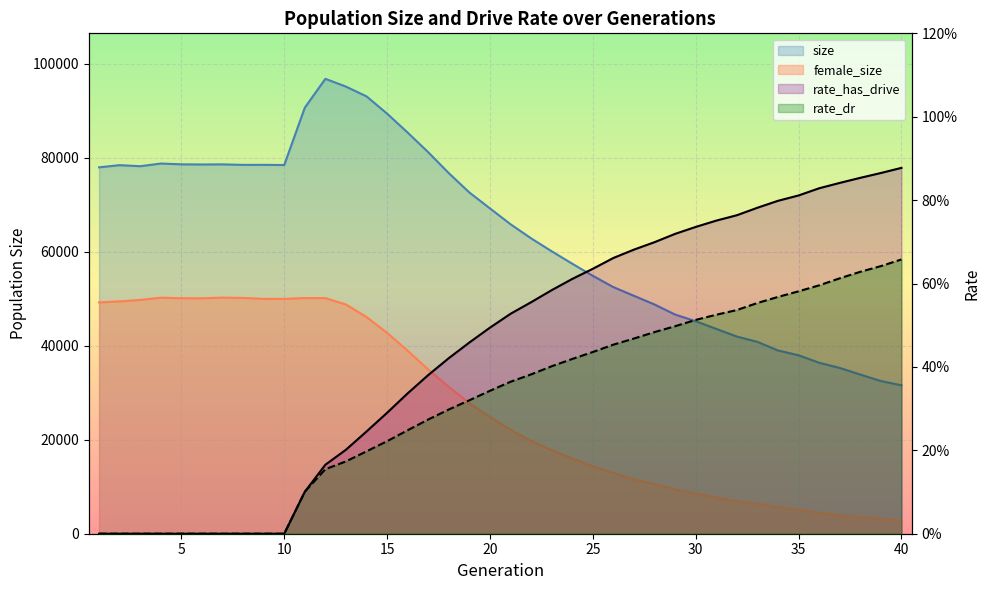

Is it true that rate_has_drive equals 0.0 at 4?

True